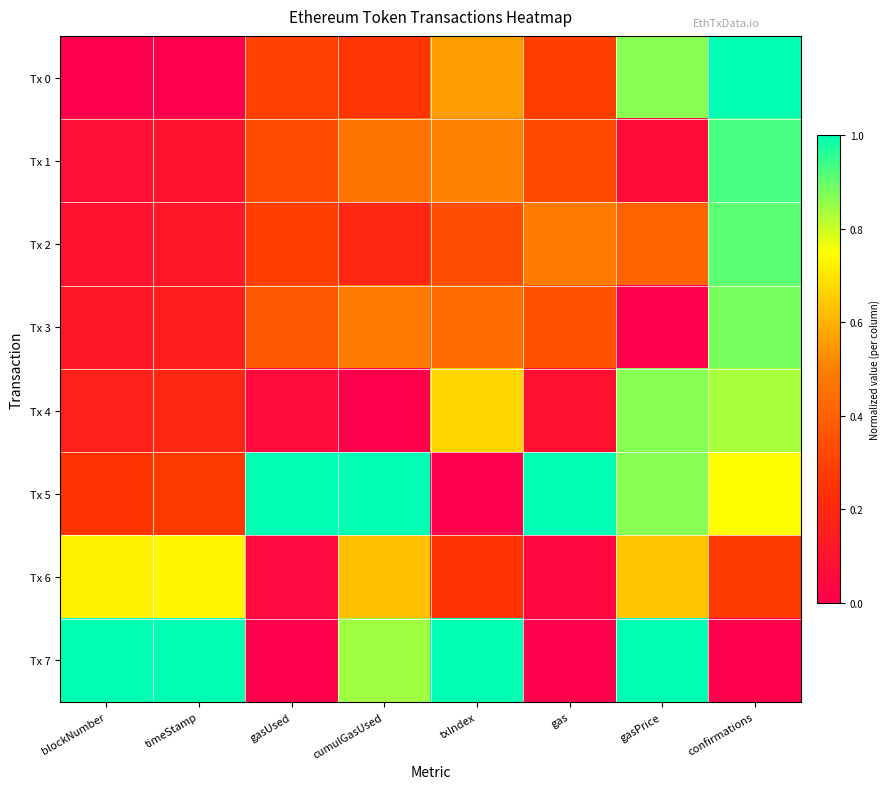

Which series has the largest range (max minus min)?

Tx 0